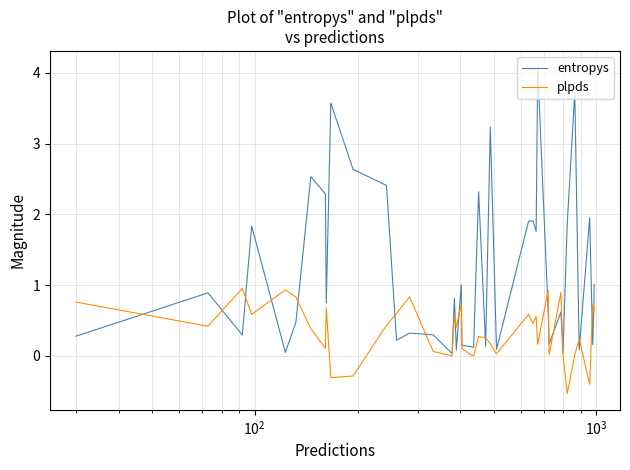

What is the greatest value displayed?

4.1